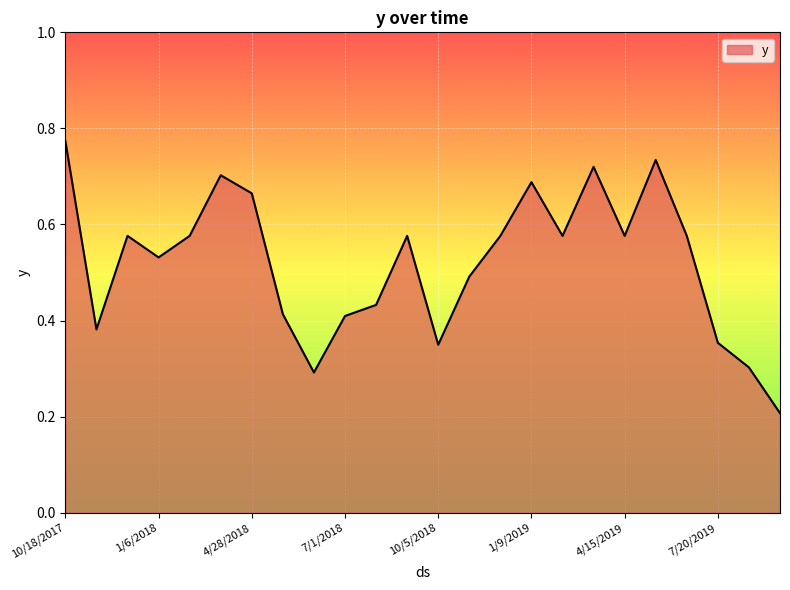

How many lines are shown in the chart?

1